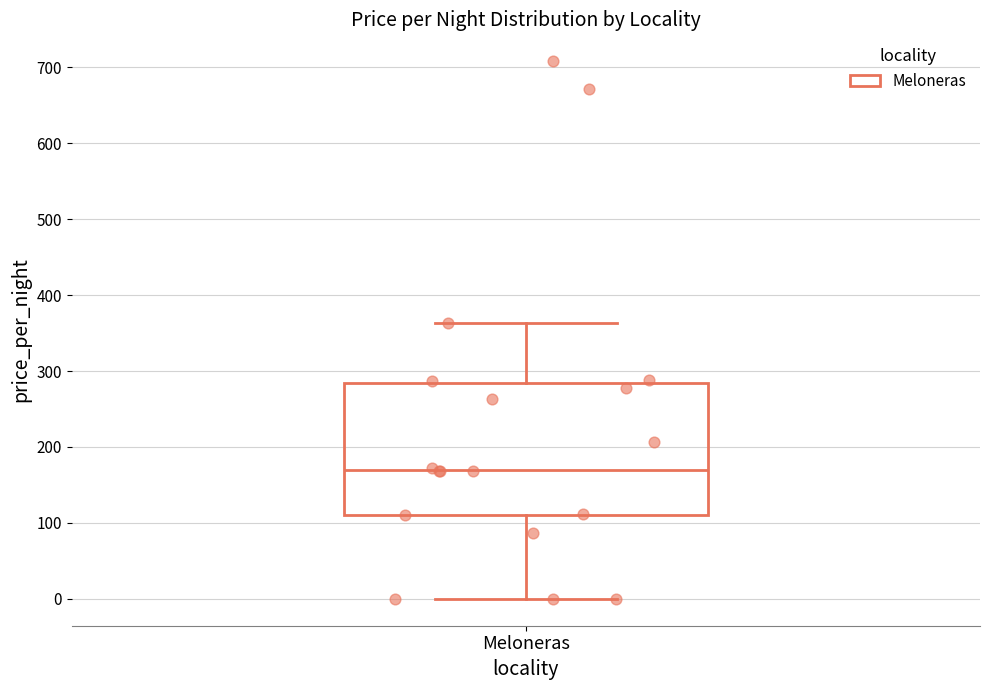

Read this box plot against the y-axis: the position of the median line, the range covered by the box, and the ends of both whiskers. The values are not printed on the chart, so give them approximately, as read against the axis.

median 170, box 110 to 280, whiskers 0 to 360